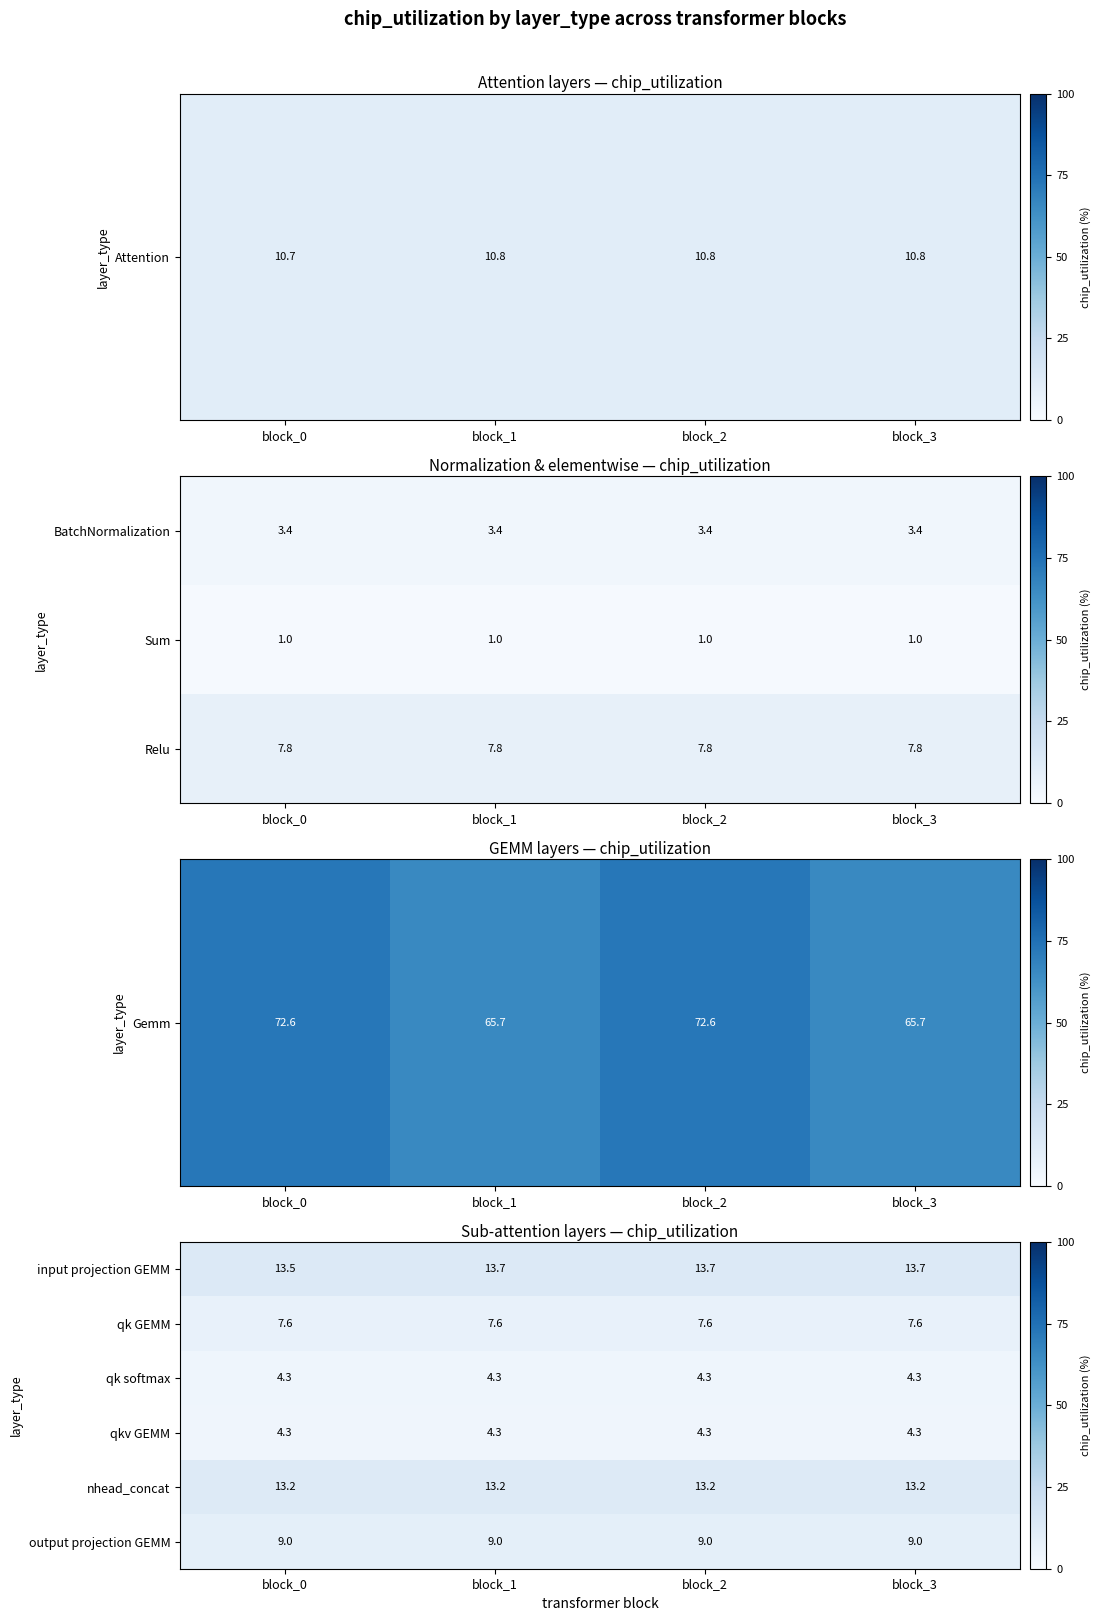

What is the lowest value of the input projection GEMM series?

13.5